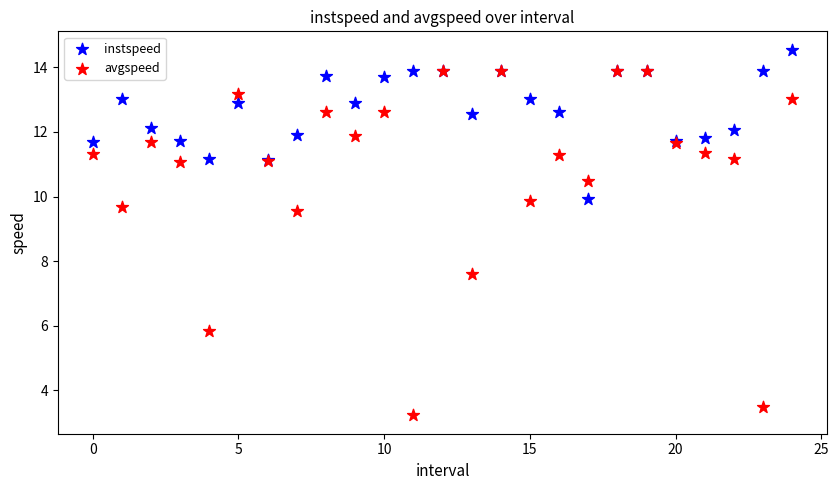

In the avgspeed series, what Y value is closest to 8?

7.6